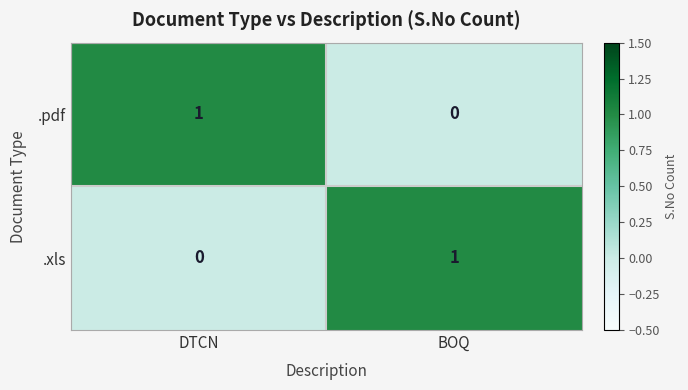

Reading left to right, what are all the values shown in this chart?

.pdf: DTCN=1	BOQ=0
.xls: DTCN=0	BOQ=1